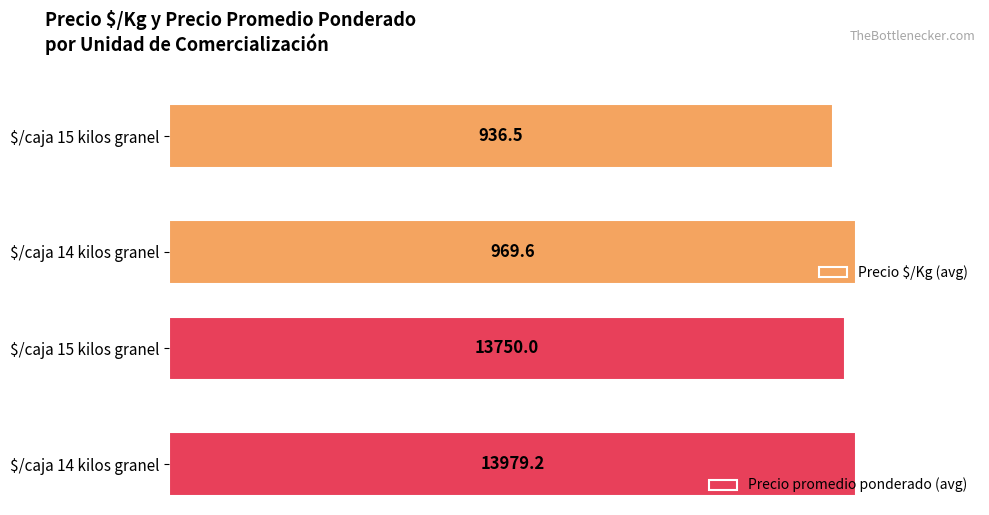

What are all the series names shown in the legend?

Precio $/Kg (avg), Precio promedio ponderado (avg)